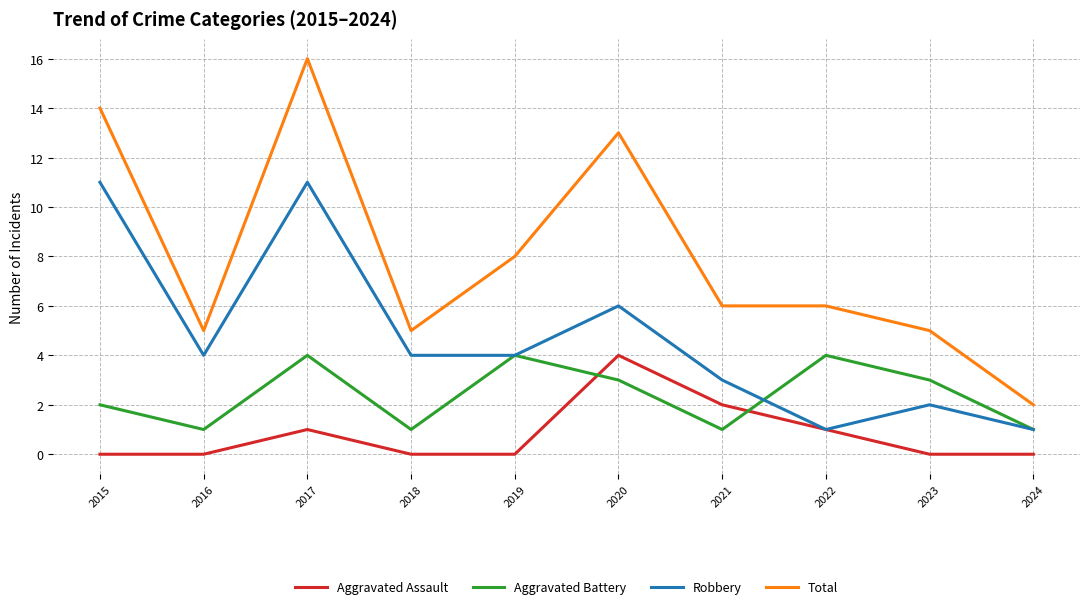

Is the value of Aggravated Battery at 2021 greater than the value of Aggravated Assault at 2023?

Yes